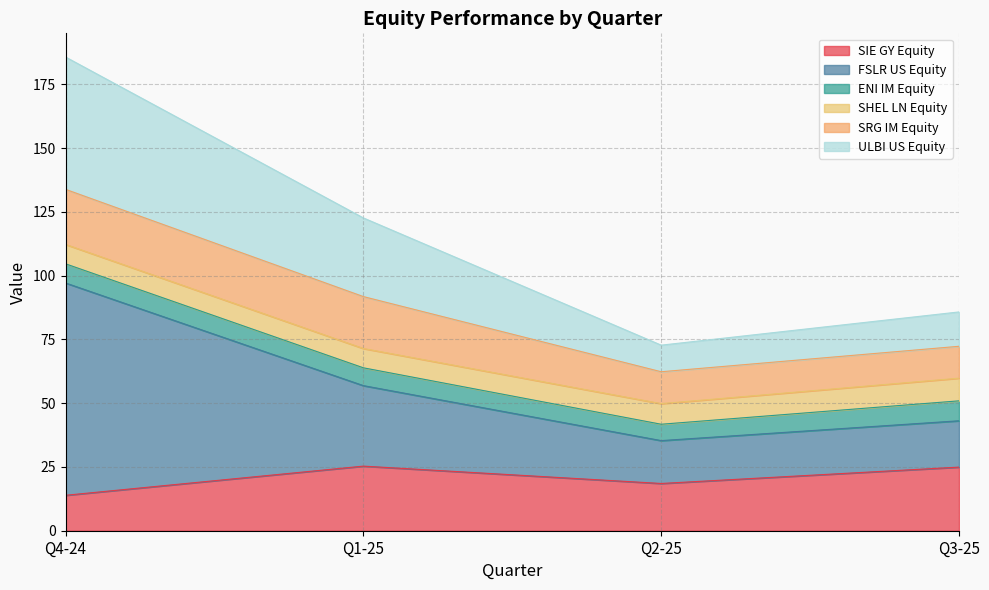

How many lines are shown in the chart?

6